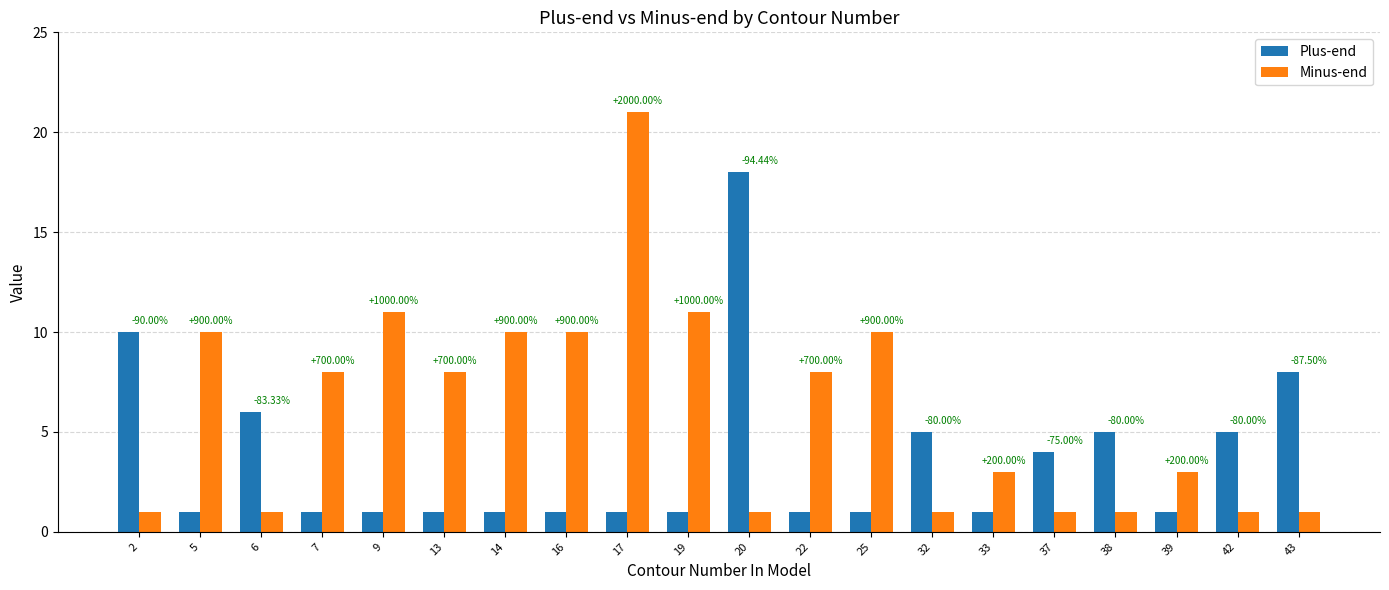

What is the smallest value displayed?

1